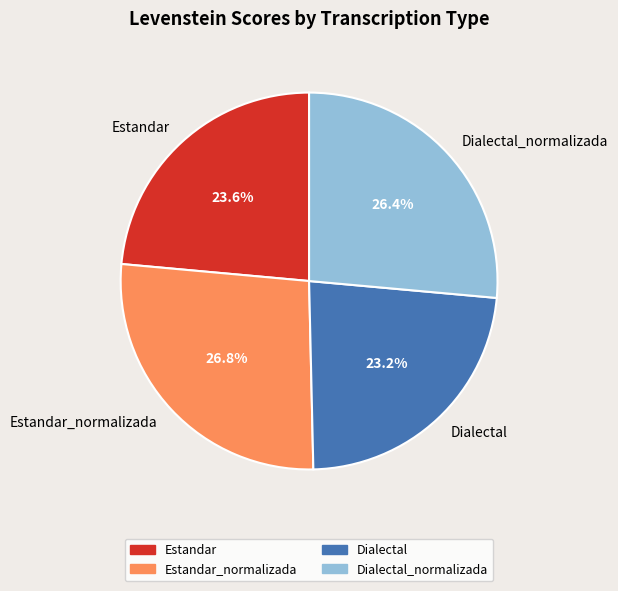

Which has a higher value, Dialectal_normalizada or Estandar?

Dialectal_normalizada